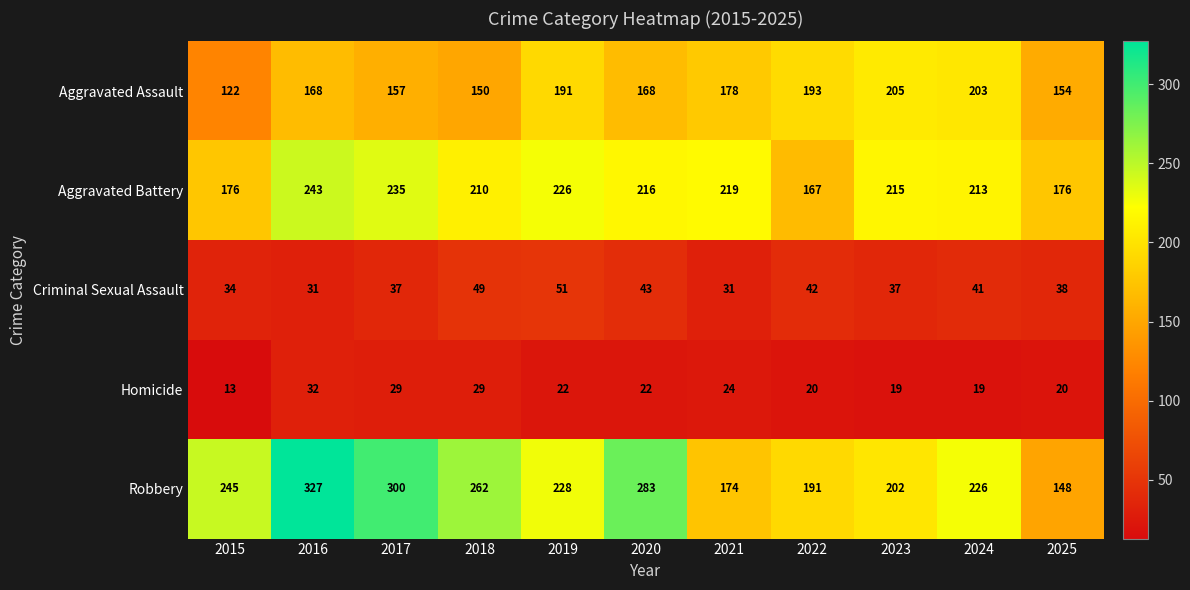

At 2025, list the series in order from largest to smallest.

Aggravated Battery, Aggravated Assault, Robbery, Criminal Sexual Assault, Homicide